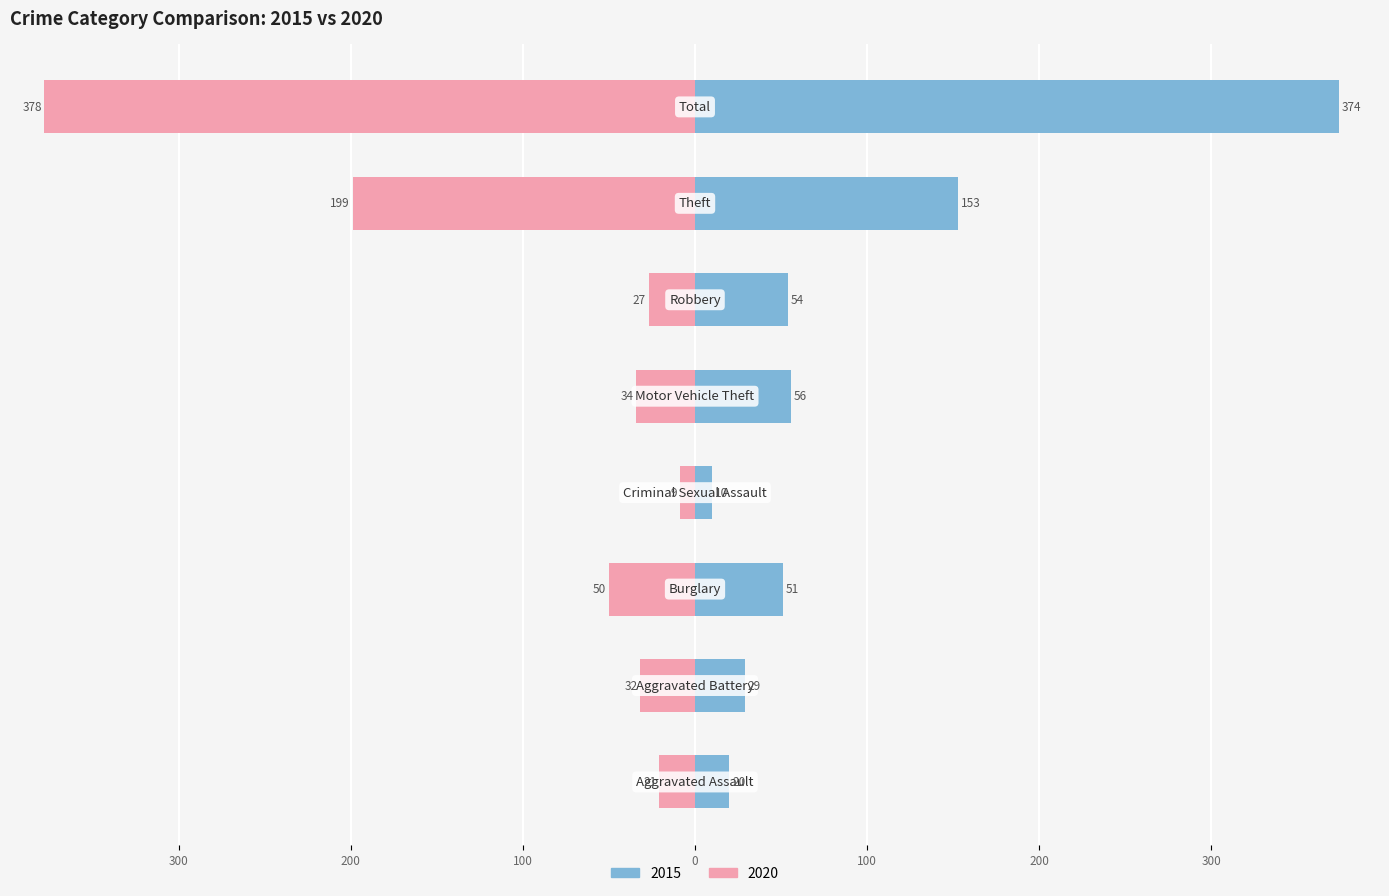

What is the minimum value shown in the chart?

-378